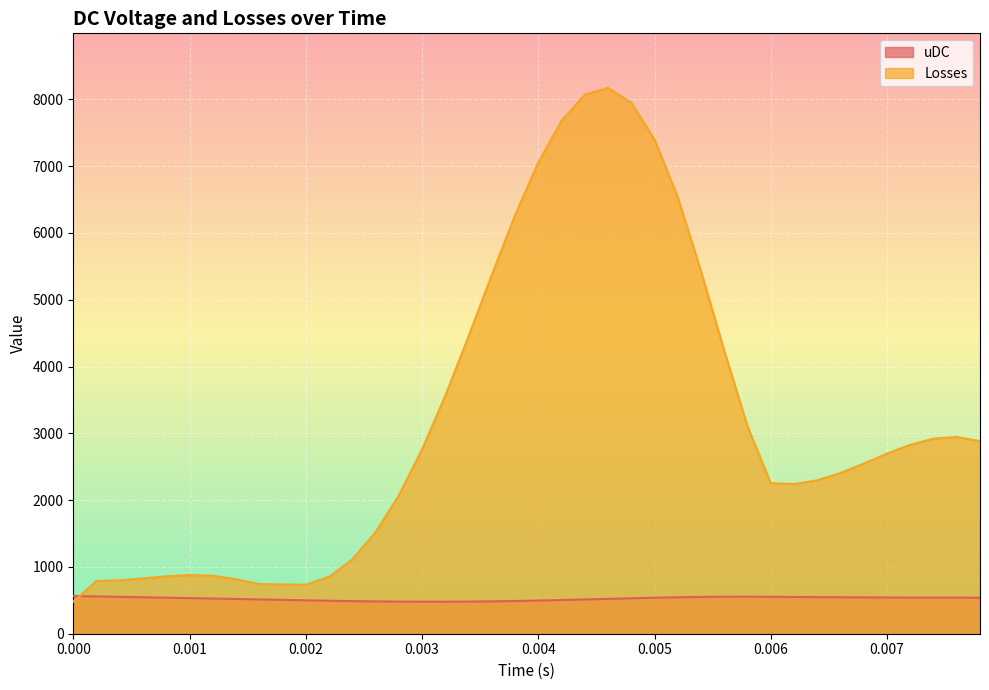

What is the average value of the Losses series?

3203.4